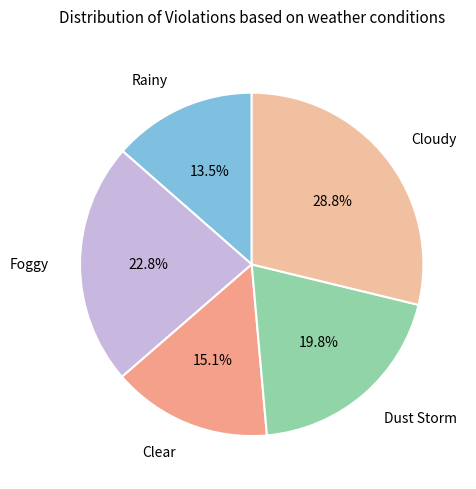

Rank the categories by value from lowest to highest.

Rainy, Clear, Dust Storm, Foggy, Cloudy